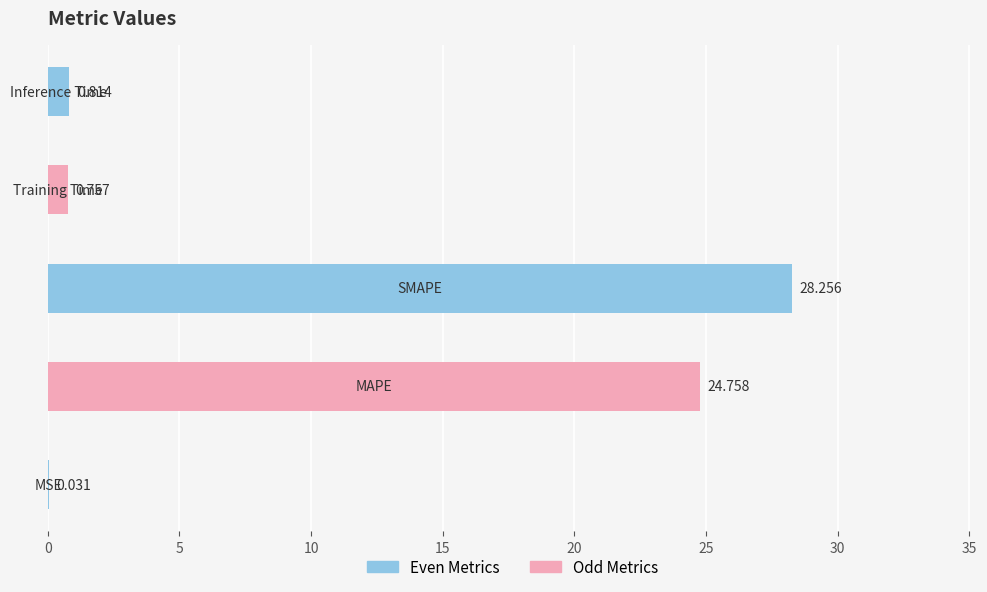

How many categories are shown in the chart?

5